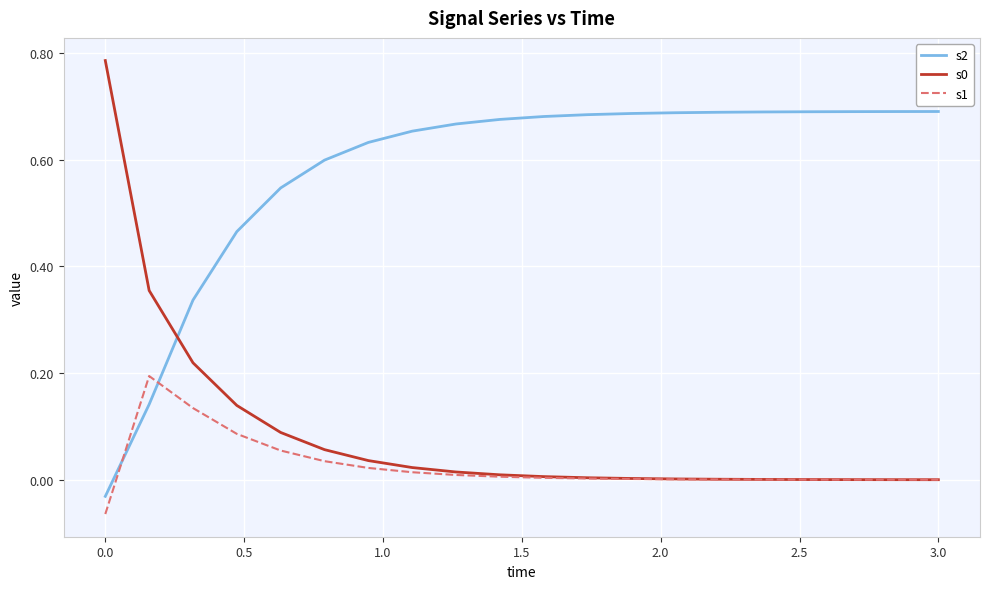

Which series has the largest total across all categories?

s2